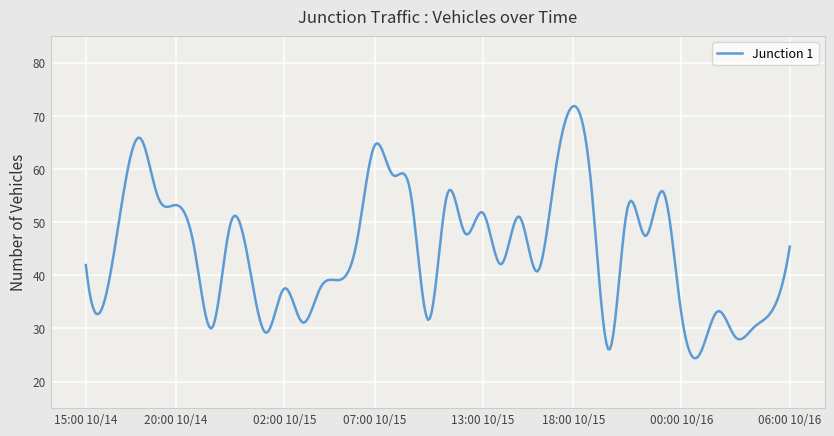

What is the maximum value shown in the chart?

71.9